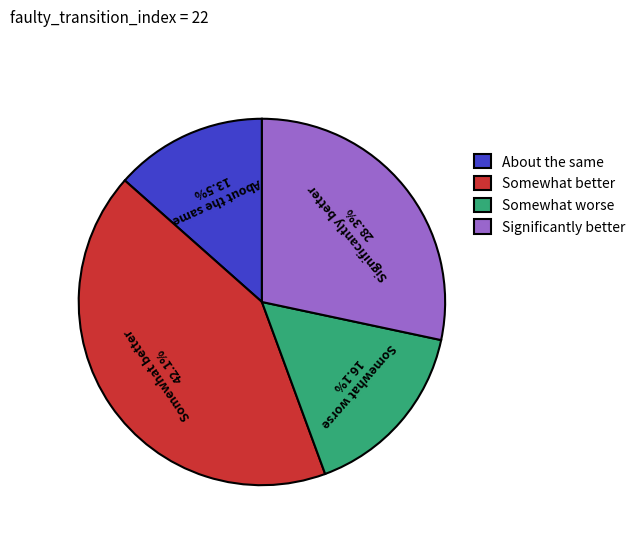

Is there a majority slice in this chart?

No